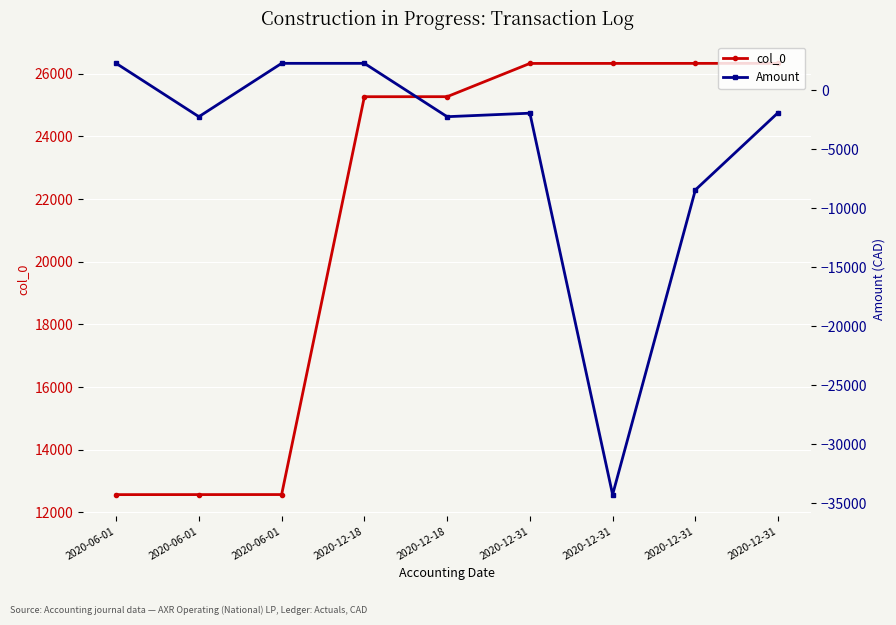

True or false: Amount and col_0 cross at least once.

False